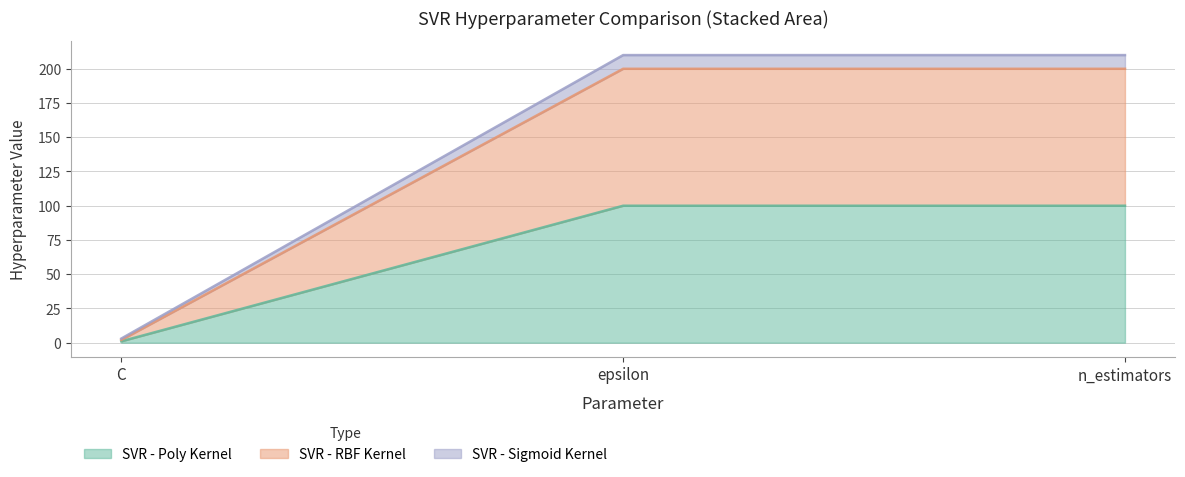

How many categories are shown in the chart?

3